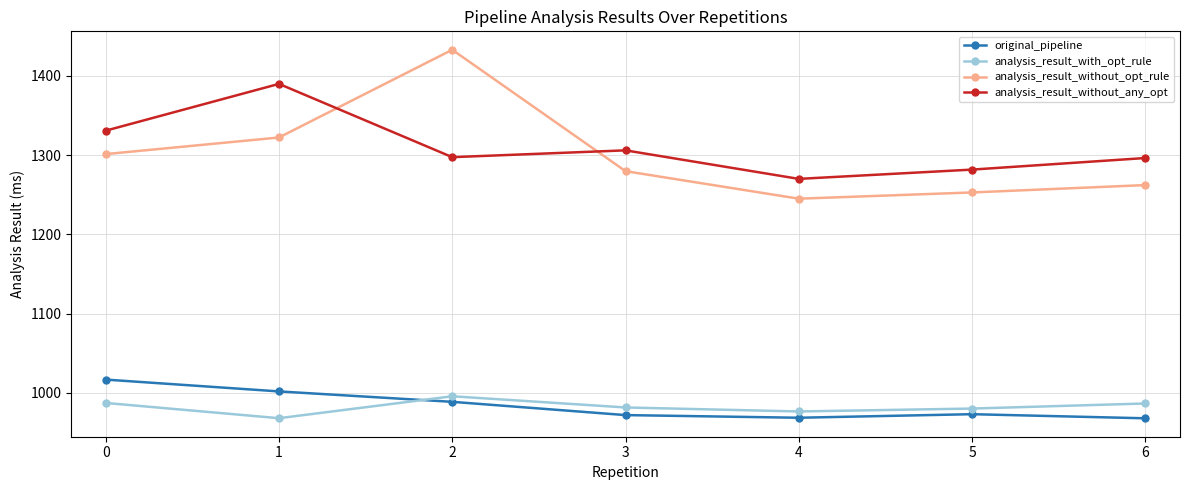

Where is the first local minimum for analysis_result_with_opt_rule?

1